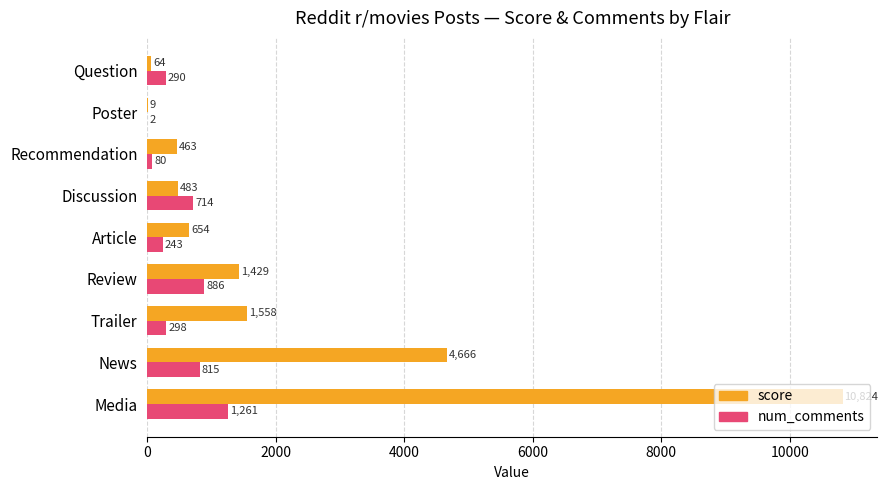

At which category does the chart reach its peak across all series?

Media